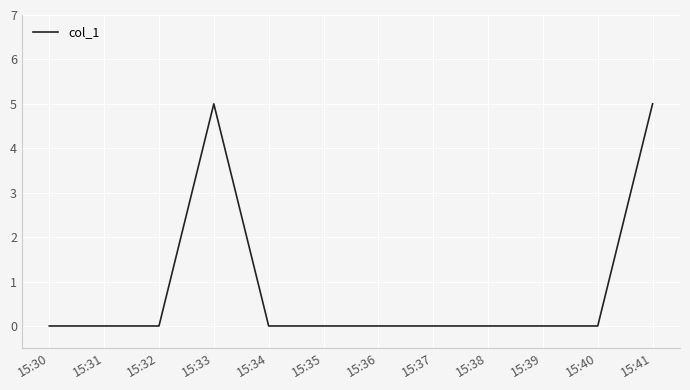

Reading right to left, what are all the values shown in this chart?

15:41=5	15:40=0	15:39=0	15:38=0	15:37=0	15:36=0	15:35=0	15:34=0	15:33=5	15:32=0	15:31=0	15:30=0